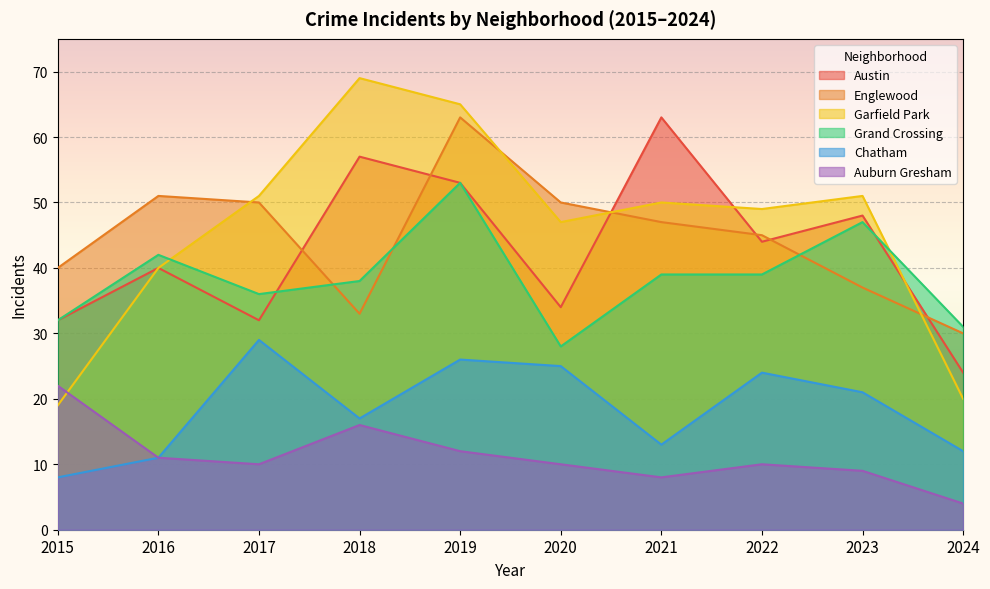

What is the difference between the Chatham values at 2018 and 2016?

6